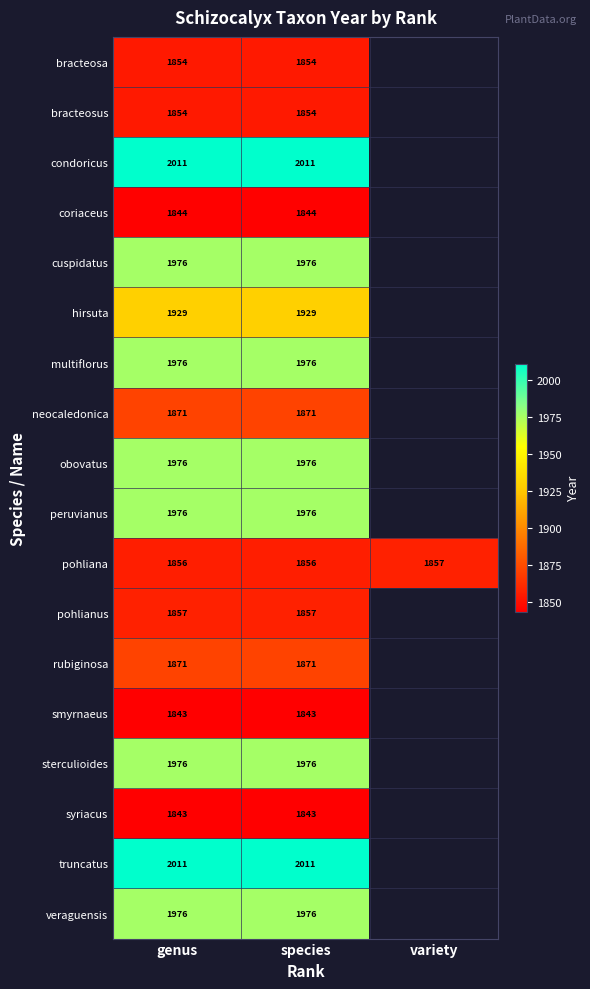

What is the highest value of the pohliana series?

1857